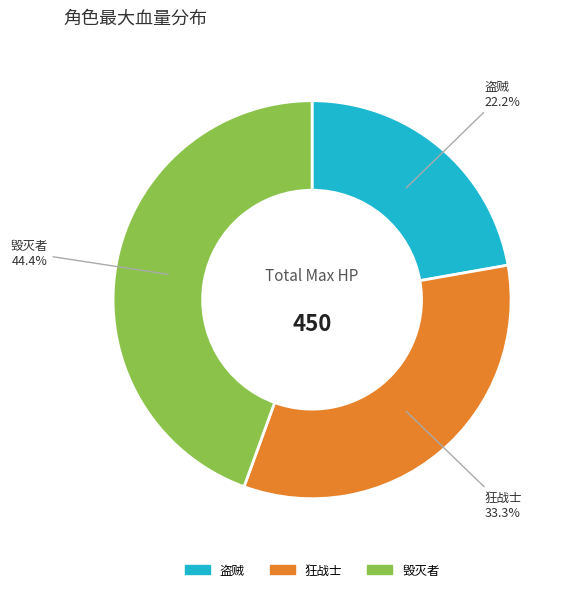

Which category has the smallest portion of the pie?

盗贼